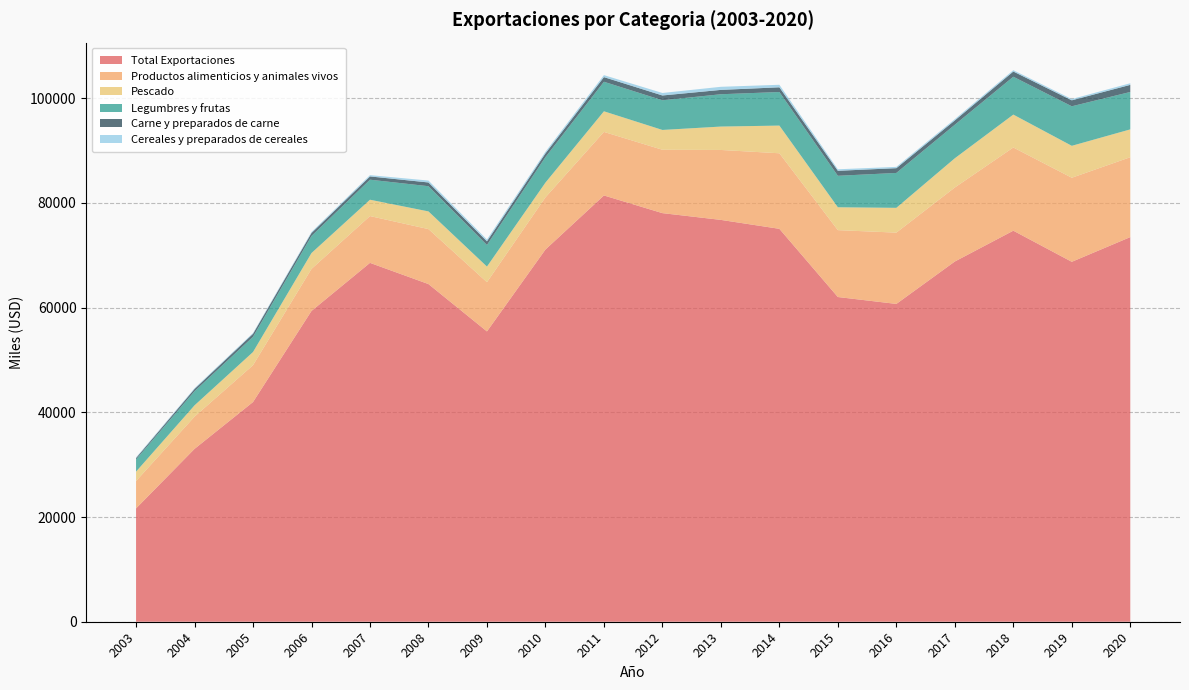

Reading left to right, what are all the values shown in this chart?

Total Exportaciones: 2003=21651	2004=33025	2005=41974	2006=59380	2007=68561	2008=64510	2009=55463	2010=71109	2011=81438	2012=78063	2013=76770	2014=75065	2015=62035	2016=60718	2017=68823	2018=74708	2019=68763	2020=73485
Productos alimenticios y animales vivos: 2003=5226	2004=6157	2005=7038	2006=8029	2007=8942	2008=10501	2009=9408	2010=9966	2011=12143	2012=12107	2013=13361	2014=14433	2015=12778	2016=13620	2017=14139	2018=15895	2019=16059	2020=15262
Pescado: 2003=1800	2004=2159	2005=2518	2006=3032	2007=3121	2008=3380	2009=2981	2010=2820	2011=3938	2012=3785	2013=4471	2014=5290	2015=4368	2016=4737	2017=5586	2018=6286	2019=6102	2020=5316
Legumbres y frutas: 2003=2328	2004=2702	2005=2914	2006=3259	2007=3828	2008=4817	2009=4127	2010=4870	2011=5644	2012=5669	2013=6175	2014=6415	2015=6016	2016=6666	2017=6408	2018=7234	2019=7553	2020=7149
Carne y preparados de carne: 2003=263	2004=423	2005=568	2006=569	2007=622	2008=711	2009=699	2010=712	2011=885	2012=916	2013=829	2014=899	2015=953	2016=910	2017=819	2018=992	2019=1139	2020=1356
Cereales y preparados de cereales: 2003=134	2004=144	2005=149	2006=188	2007=248	2008=368	2009=342	2010=313	2011=380	2012=478	2013=593	2014=482	2015=290	2016=250	2017=247	2018=255	2019=240	2020=311